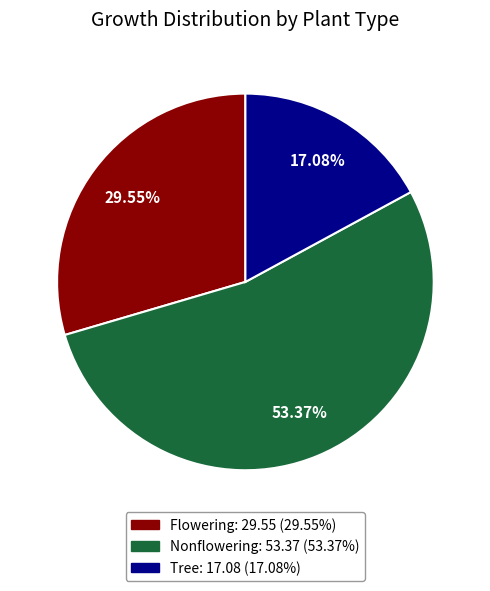

Rank the categories by value from lowest to highest.

Tree, Flowering, Nonflowering